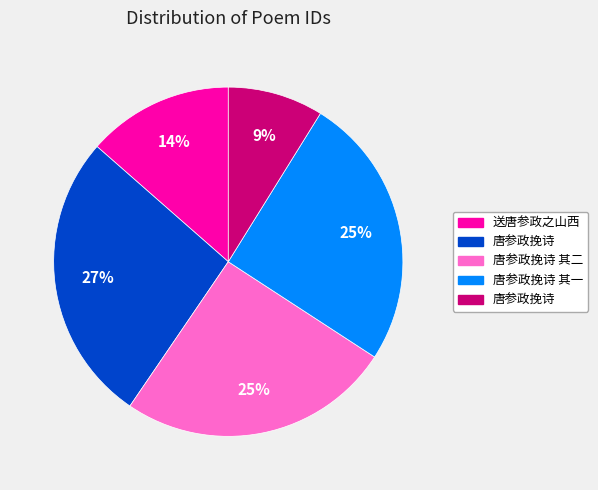

Is there any slice that represents more than half of the pie?

No